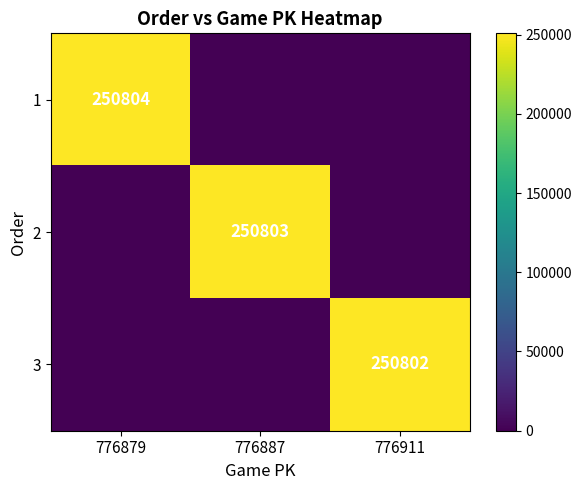

Is it true that 1 equals 401639 at 776879?

False